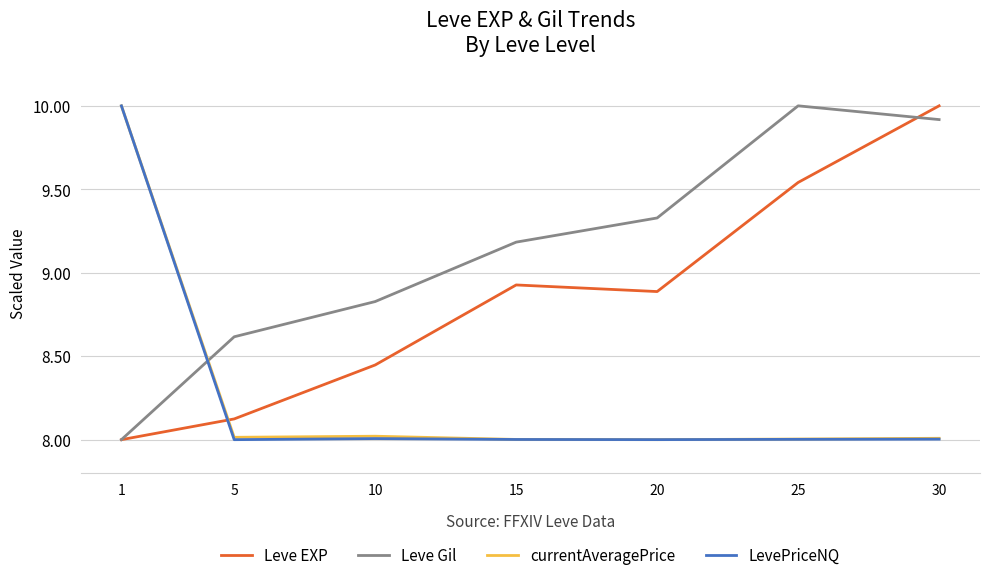

The value of LevePriceNQ at 10 is 8.0. True or false?

True